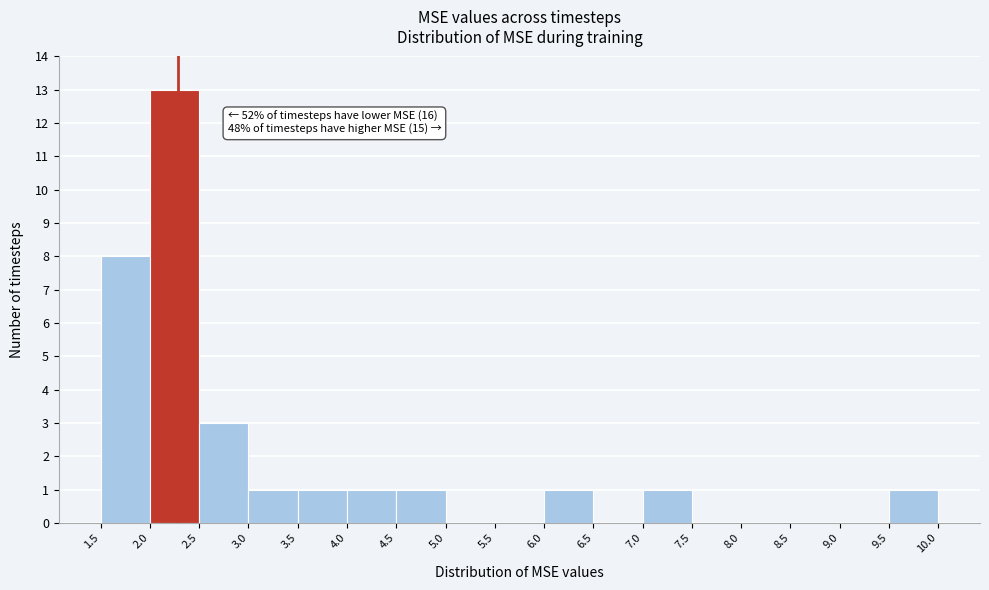

Which range on the x-axis has the tallest bar?

2.0 to 2.5